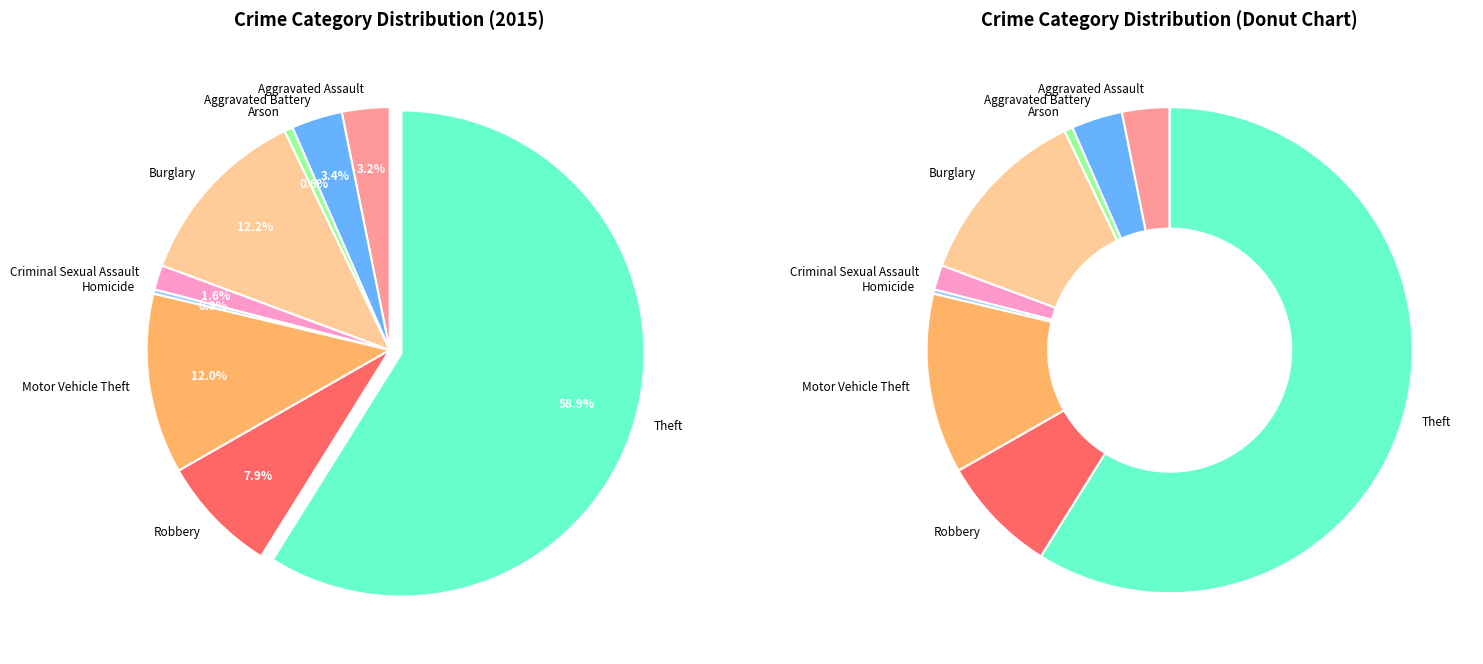

To the nearest percent, what is the combined percentage of Robbery and Arson?

8%